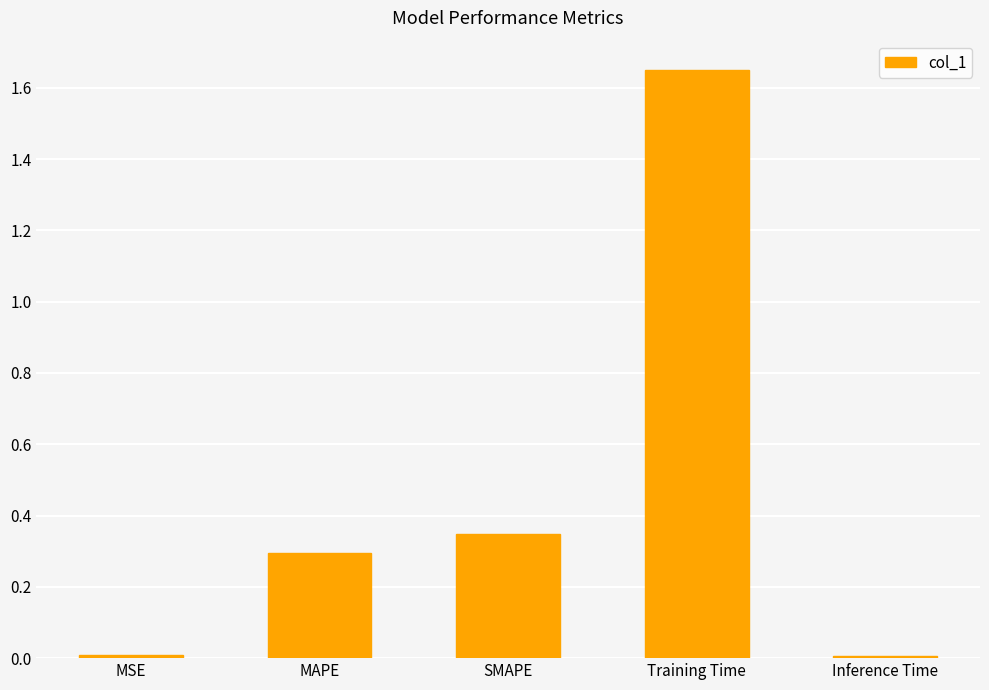

What is the change in value from MSE to SMAPE?

+0.3